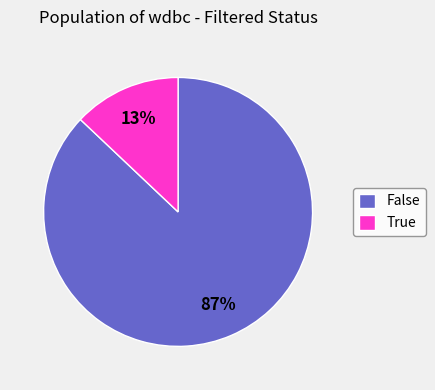

To the nearest percent, what is the average slice percentage?

50%